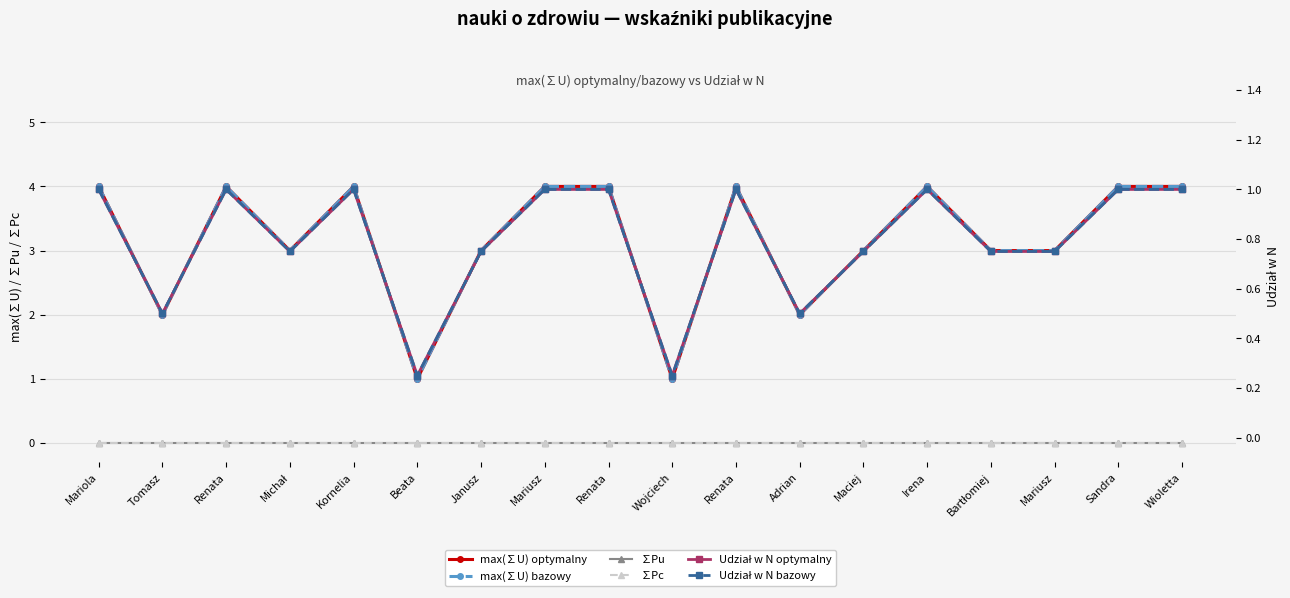

True or false: max(∑U) optymalny and ∑Pc intersect in this chart.

False